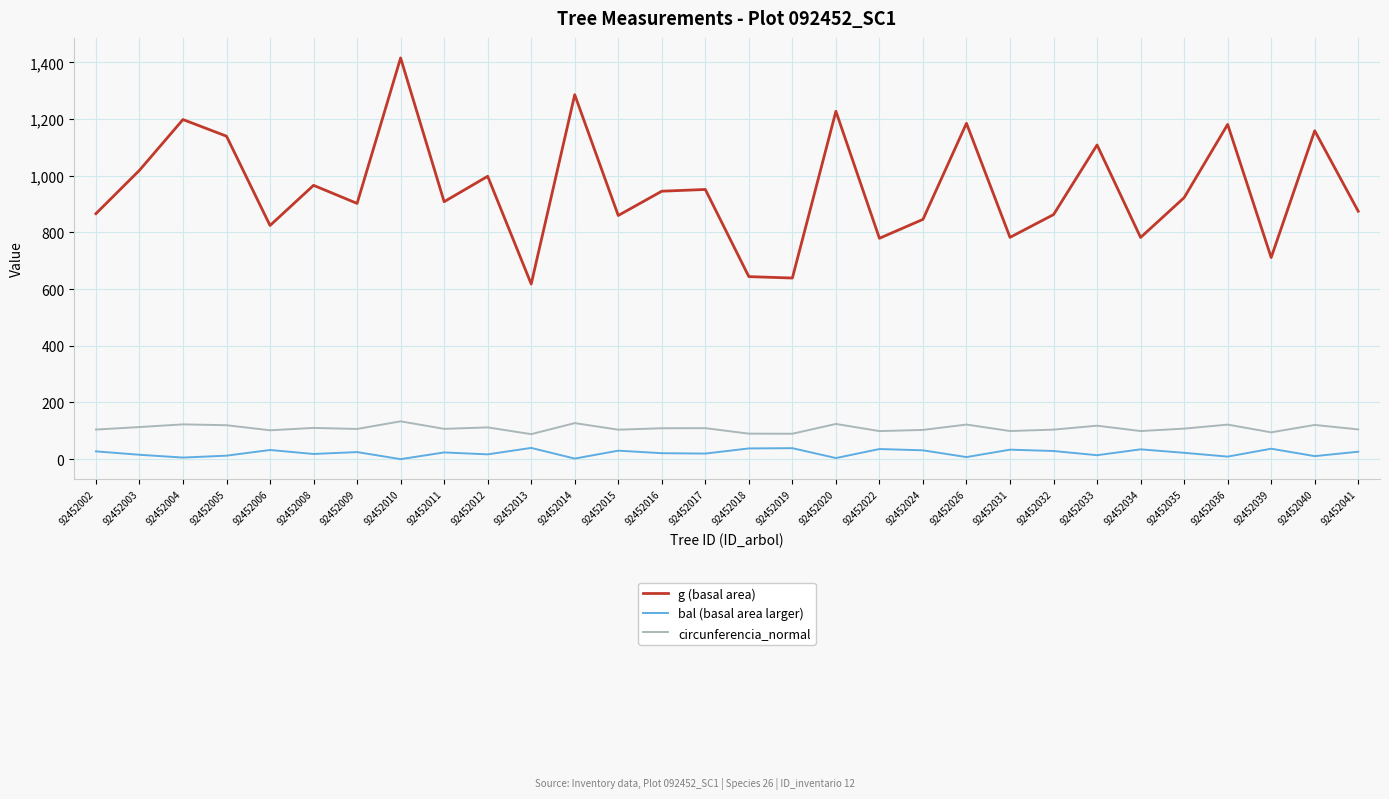

What is the difference between the bal (basal area larger) values at 92452011 and 92452034?

10.9